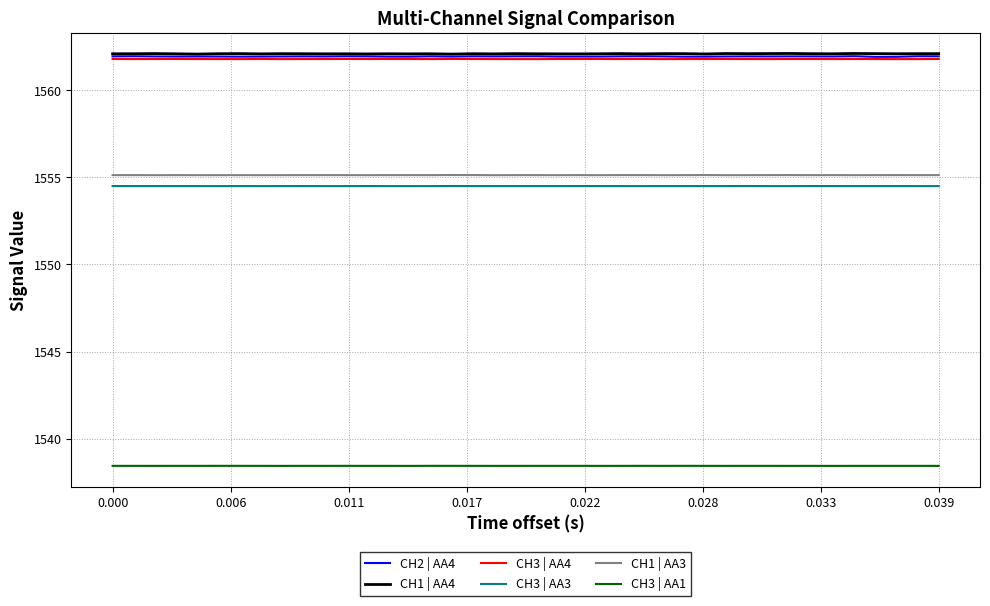

What is the highest value of the CH1 | AA3 series?

1555.1